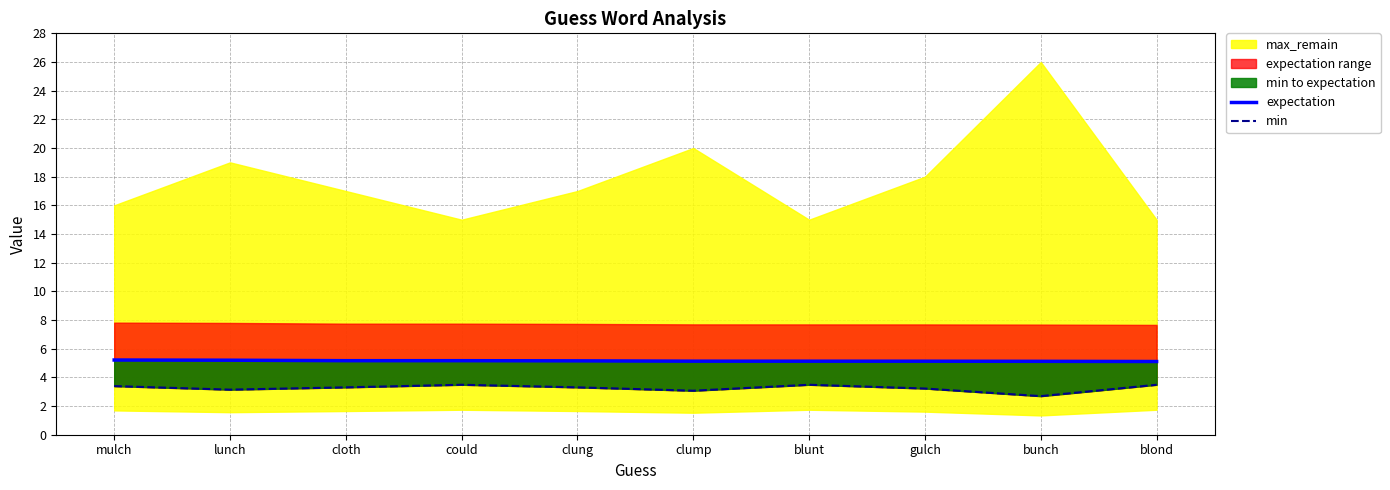

Which has a higher value, clung or clump?

clung